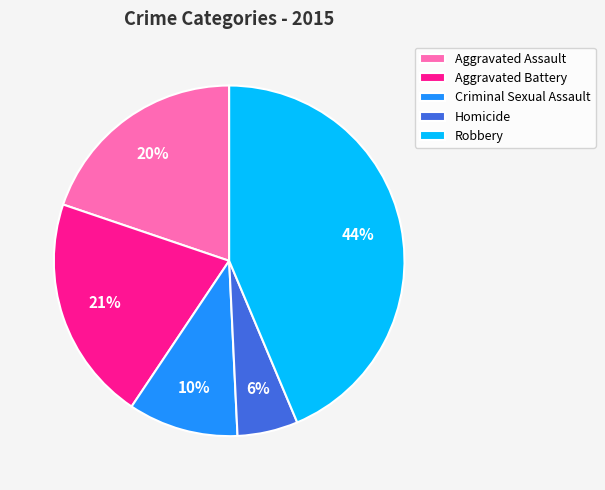

The Robbery slice represents 53% of the pie. True or false?

False